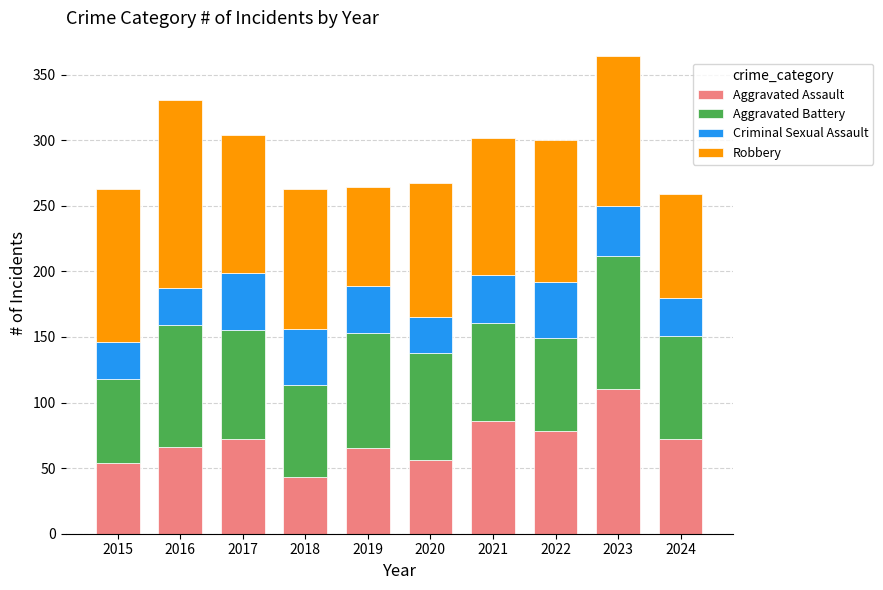

Which category has the lowest value in the Aggravated Assault series?

2018